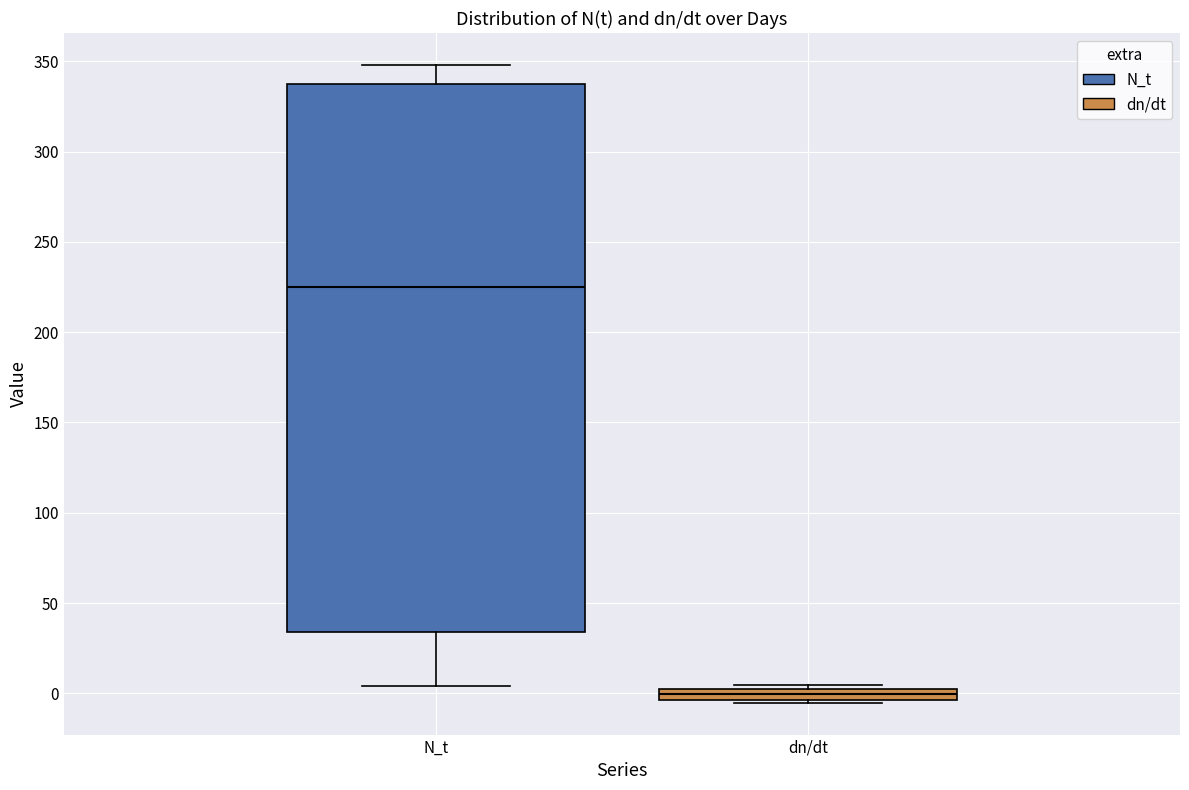

Comparing the boxes themselves (not the whiskers), which one is the tallest?

N_t